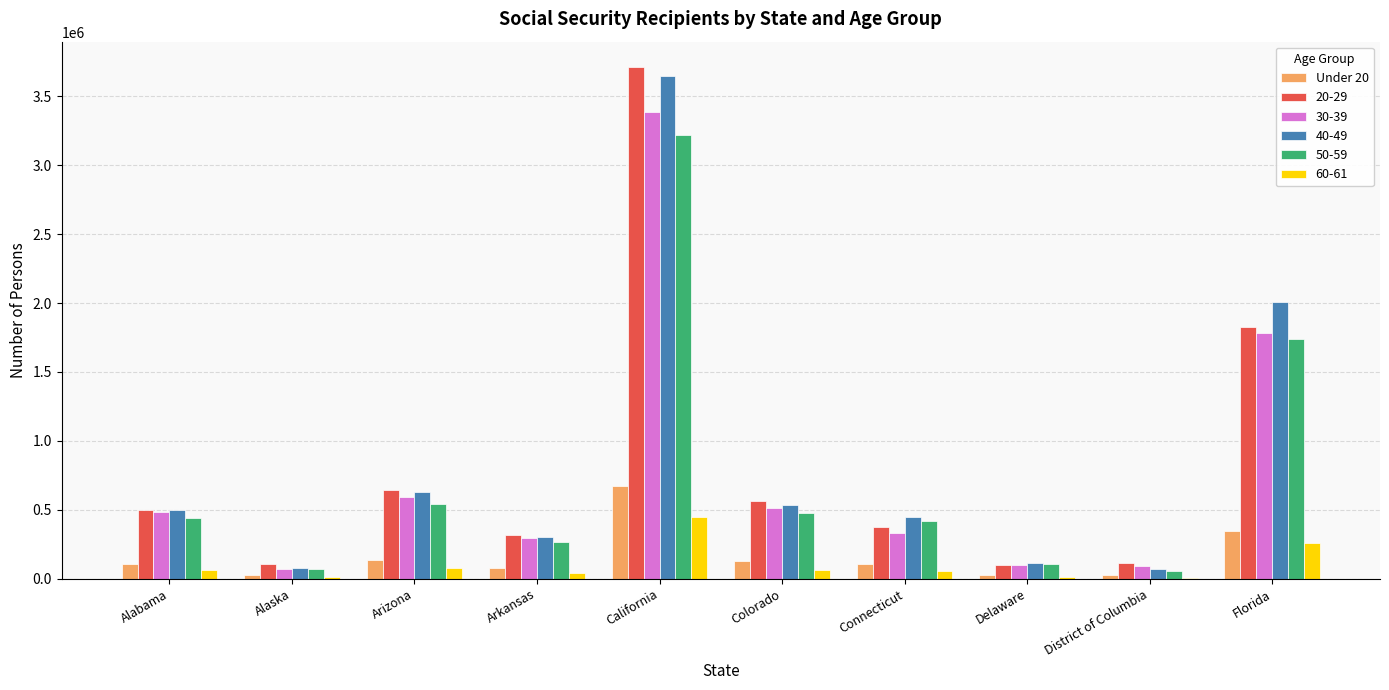

How many series are shown in this chart?

6